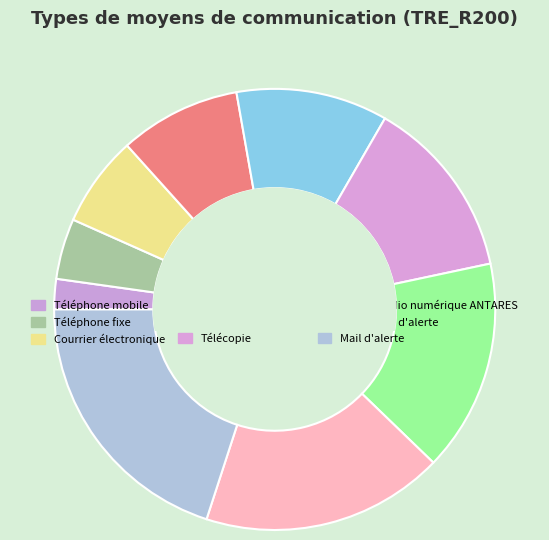

What is the total percentage of Transfert de fichiers and Adresse web?

20.0%